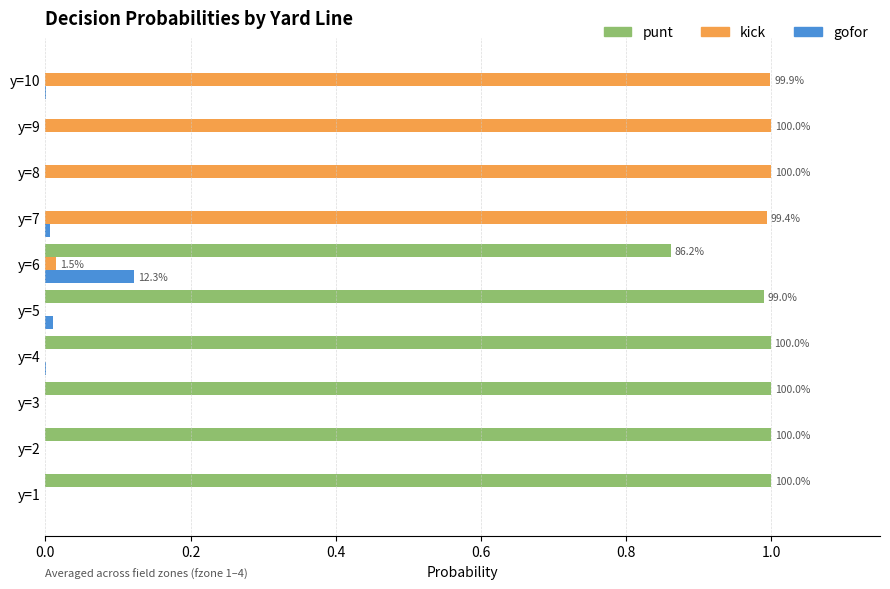

What is the highest value of the kick series?

1.0